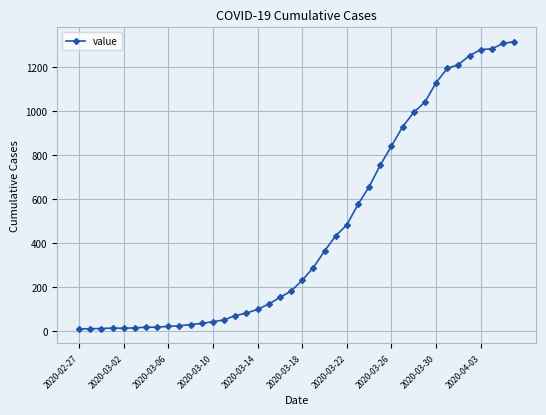

What is the minimum value shown in the chart?

9